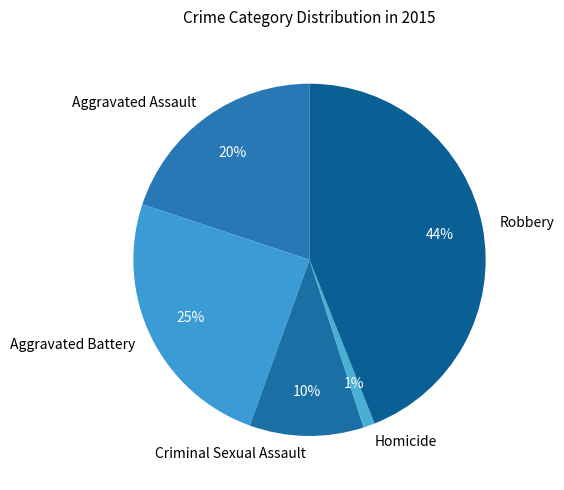

Rank the categories by value from lowest to highest.

Homicide, Criminal Sexual Assault, Aggravated Assault, Aggravated Battery, Robbery